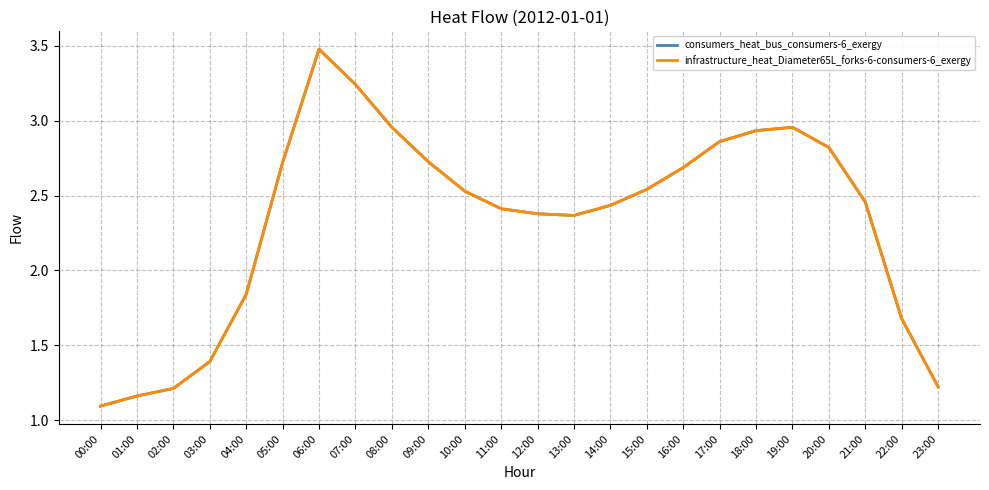

In consumers_heat_bus_consumers-6_exergy, how many points are lower than both neighbors (excluding endpoints)?

1